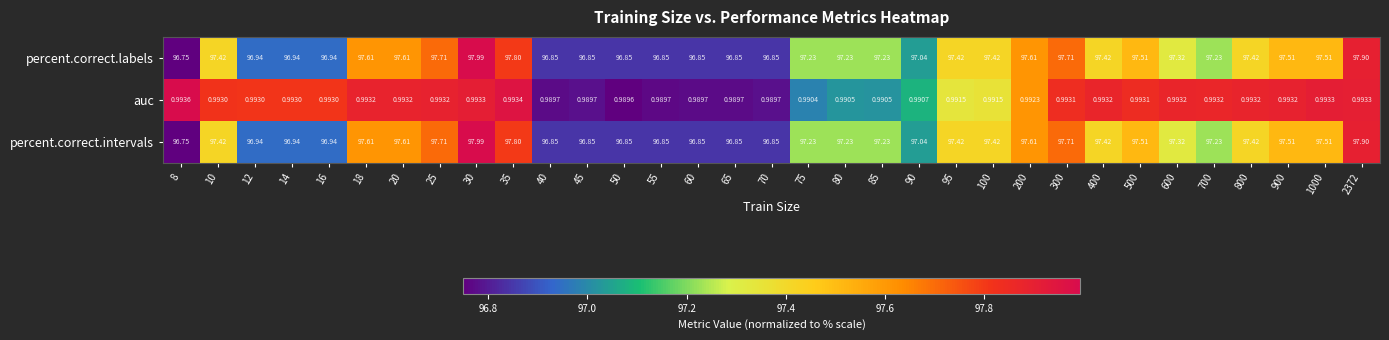

Is the value of percent.correct.intervals at 12 greater than the value of auc at 20?

Yes